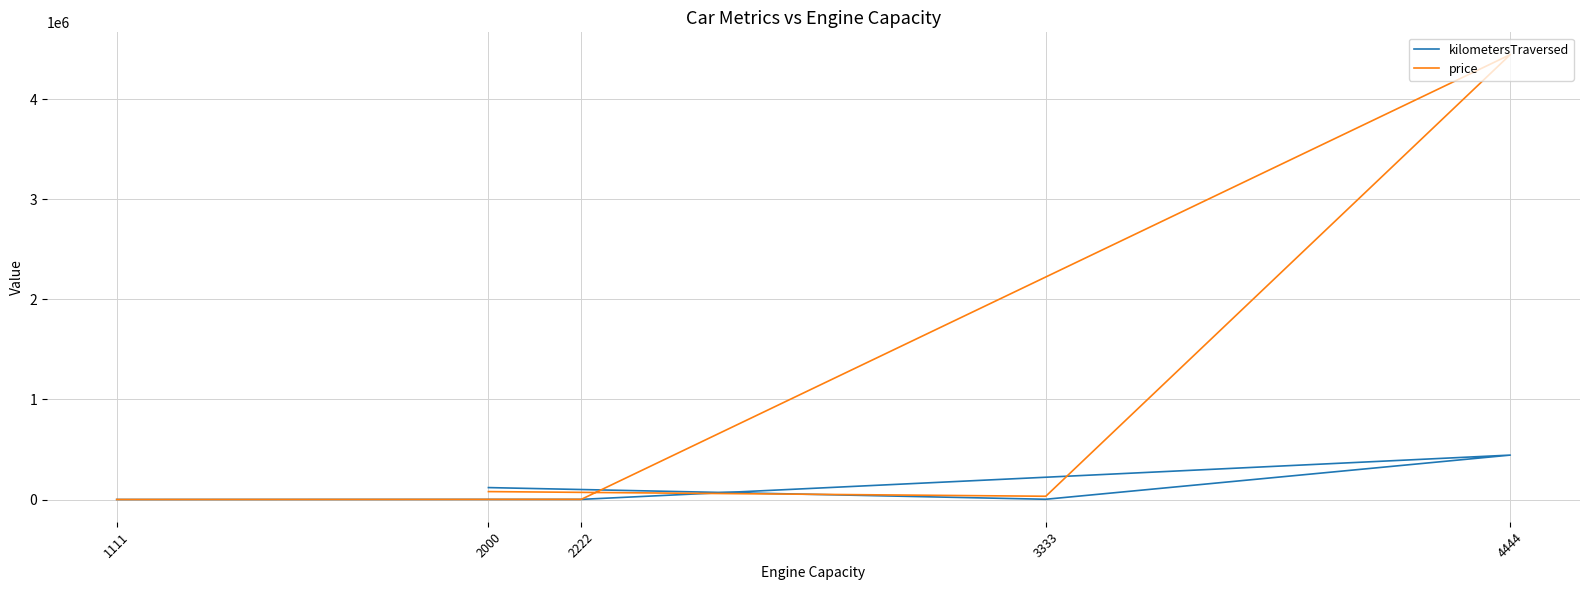

The value of kilometersTraversed at 3333 is 4511. True or false?

False